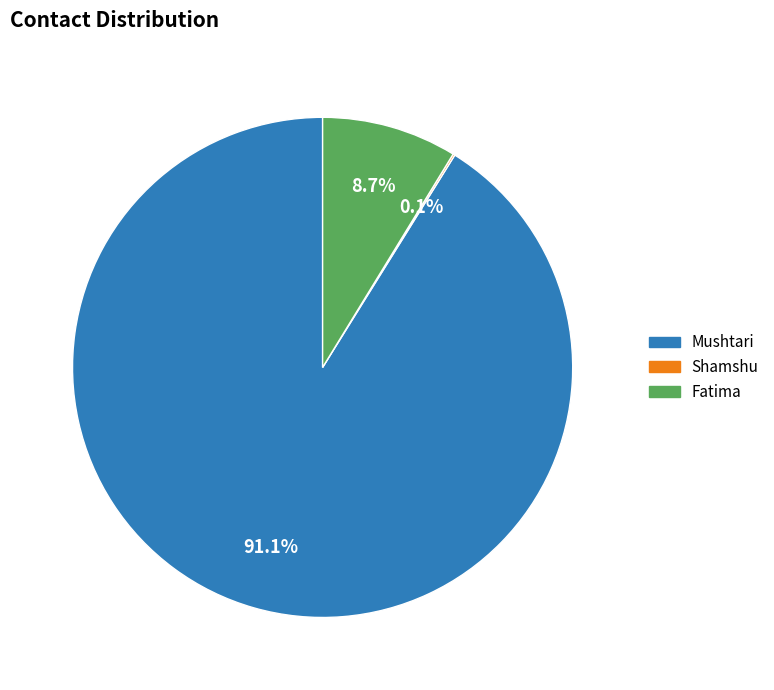

True or false: Mushtari accounts for 91% of the total.

True